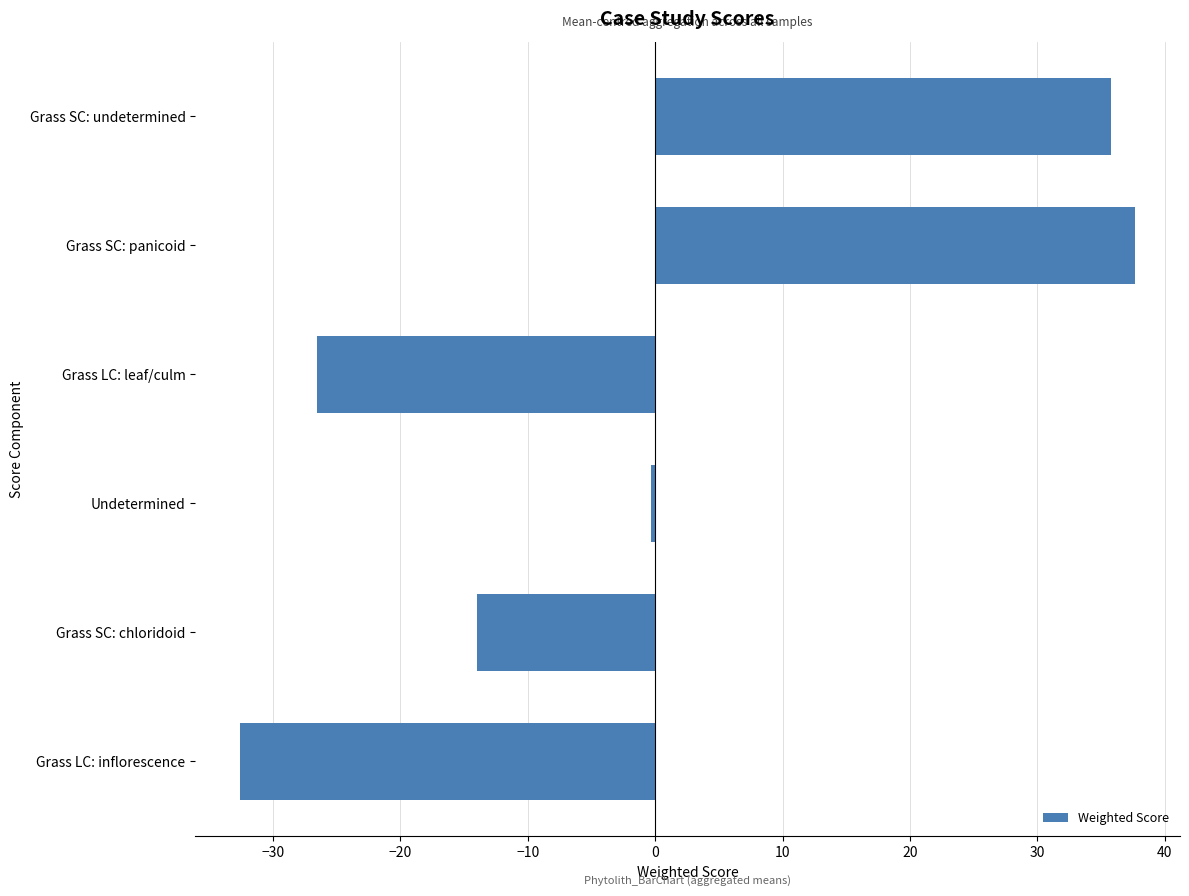

What is the greatest value displayed?

37.7